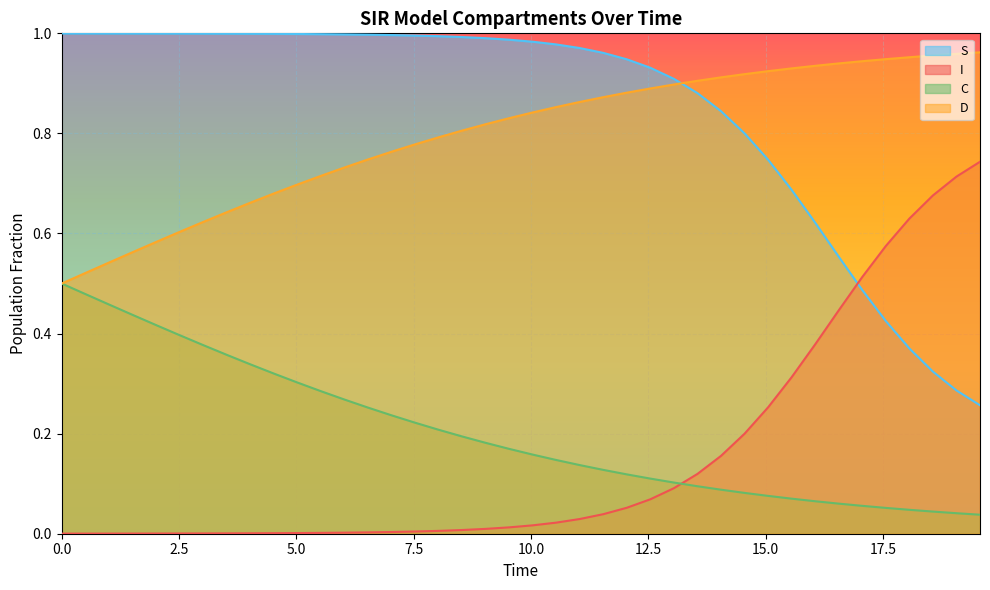

Which series has the largest total across all categories?

S